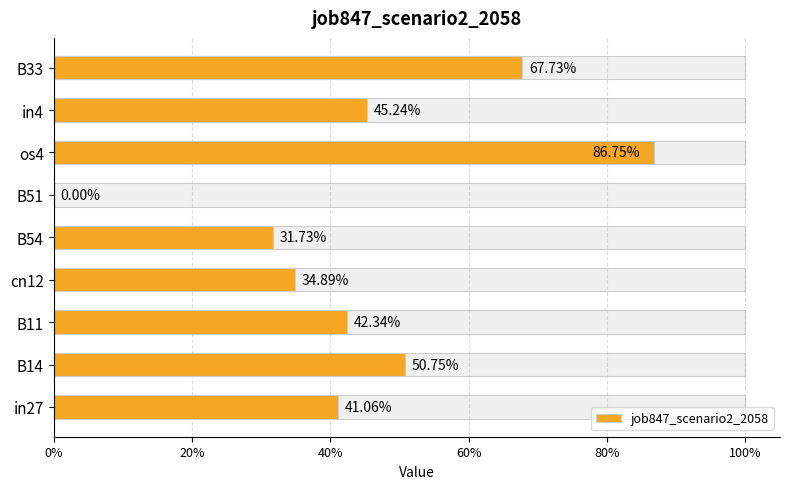

Are the bars horizontal?

Yes